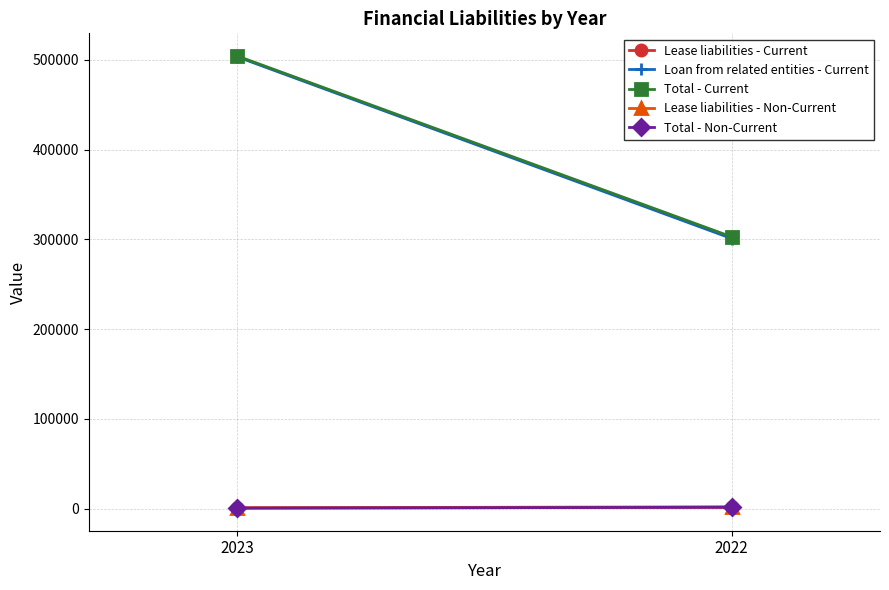

Which label corresponds to the smallest value in the chart?

2023